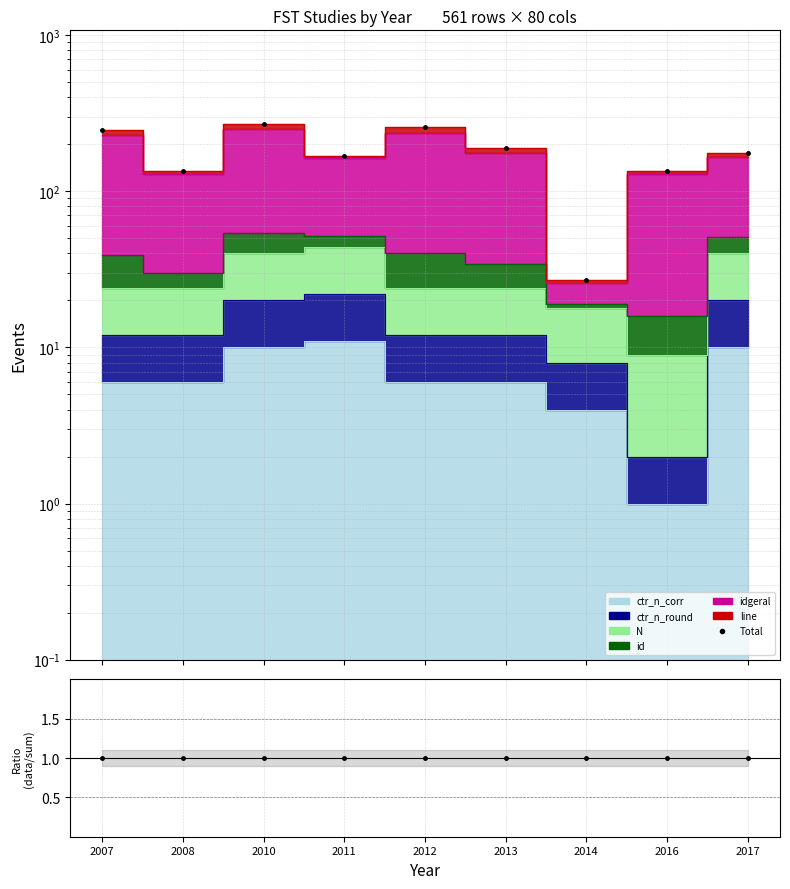

What is the change in value from 2007 to 2012?

+12